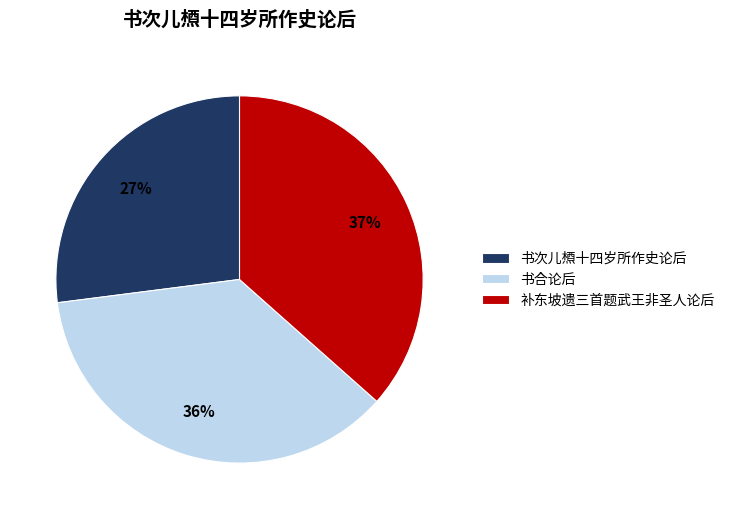

How many segments does this pie chart have?

3